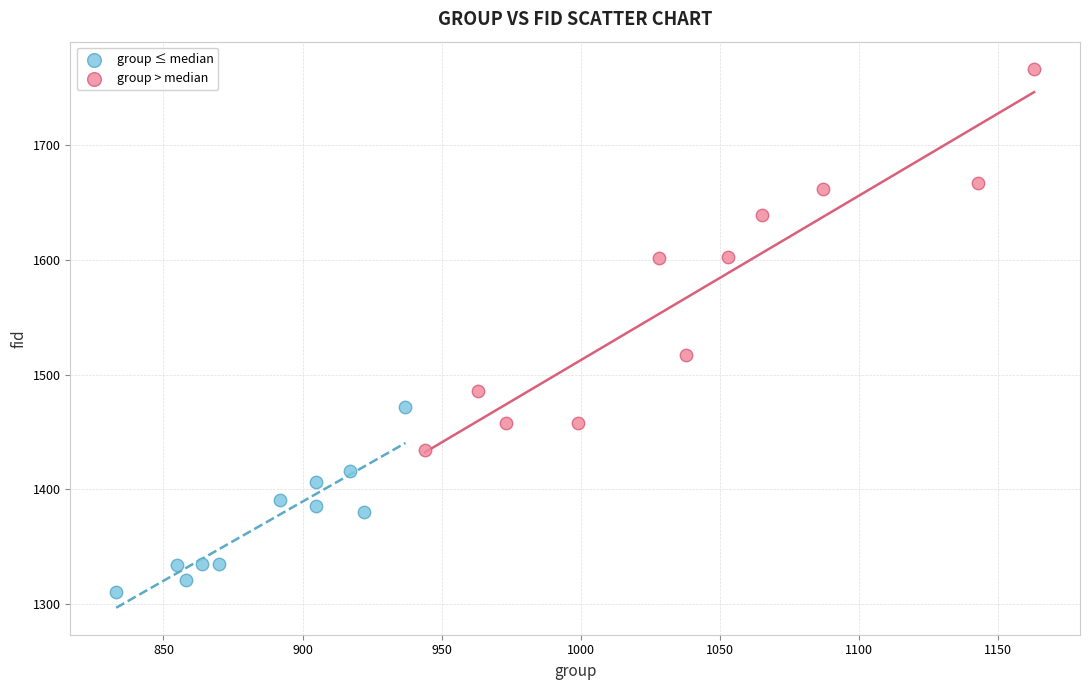

What are all the series names shown in the legend?

group ≤ median, group > median